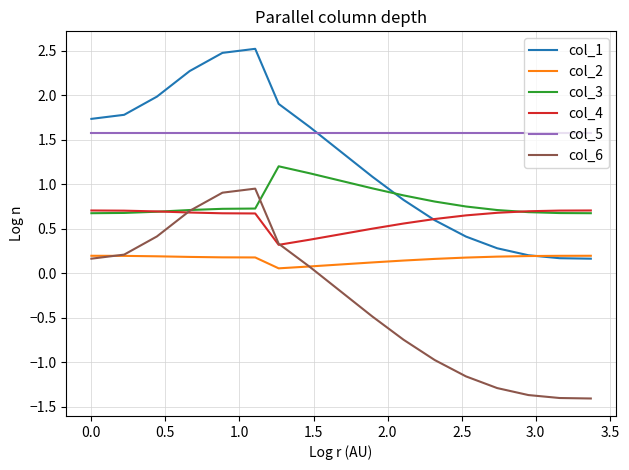

How many series are shown in this chart?

6